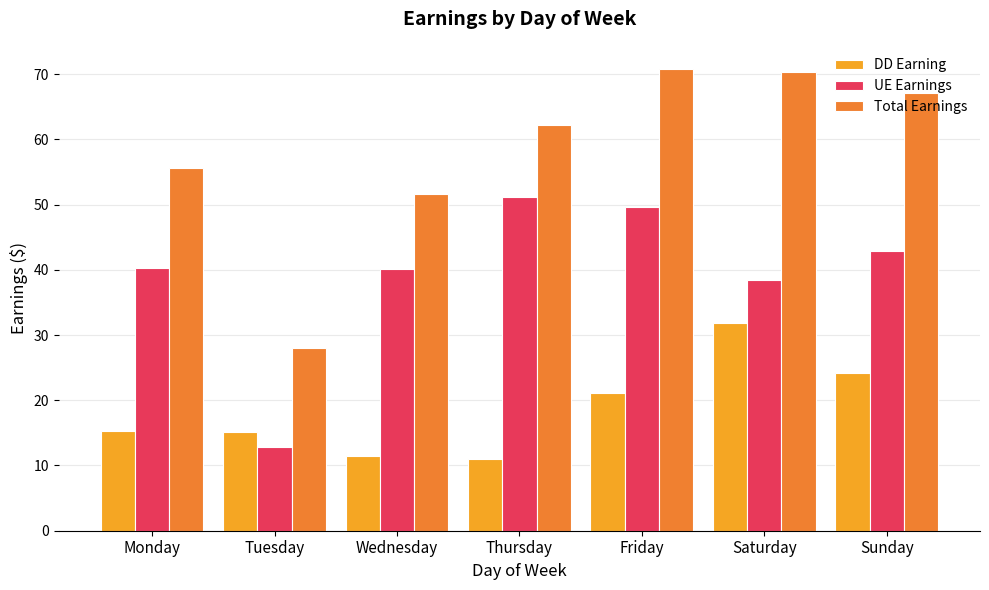

What is the average value of the DD Earning series?

18.6